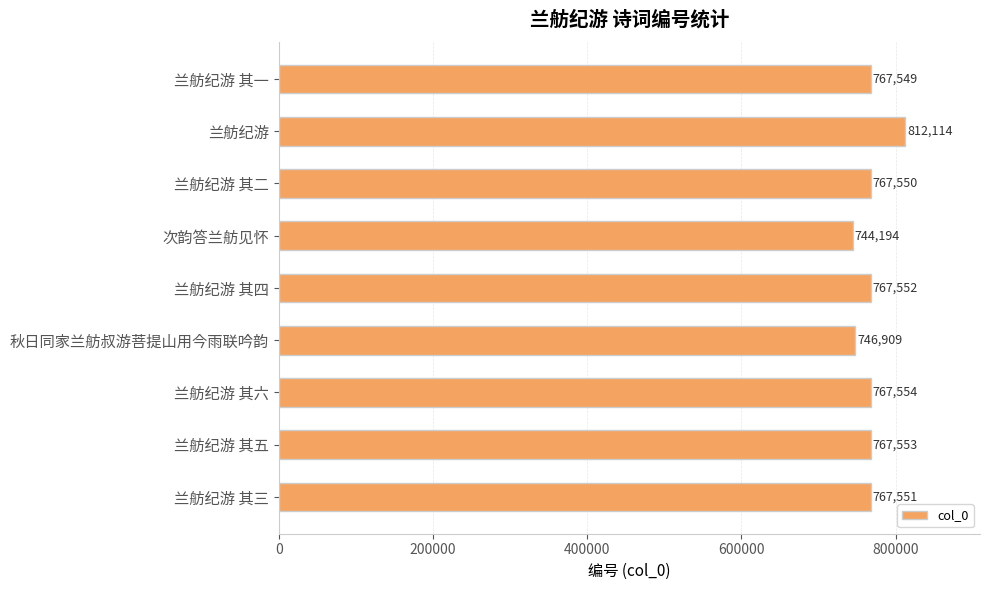

Where is the data nearest to the value 778154?

兰舫纪游 其六